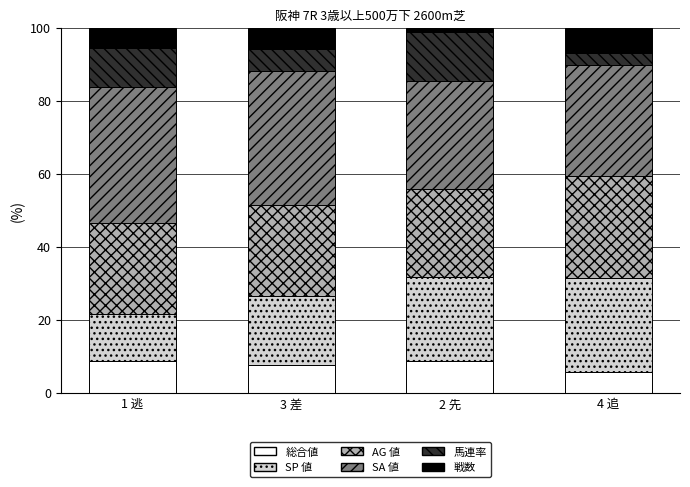

Count the number of data series in this chart.

6